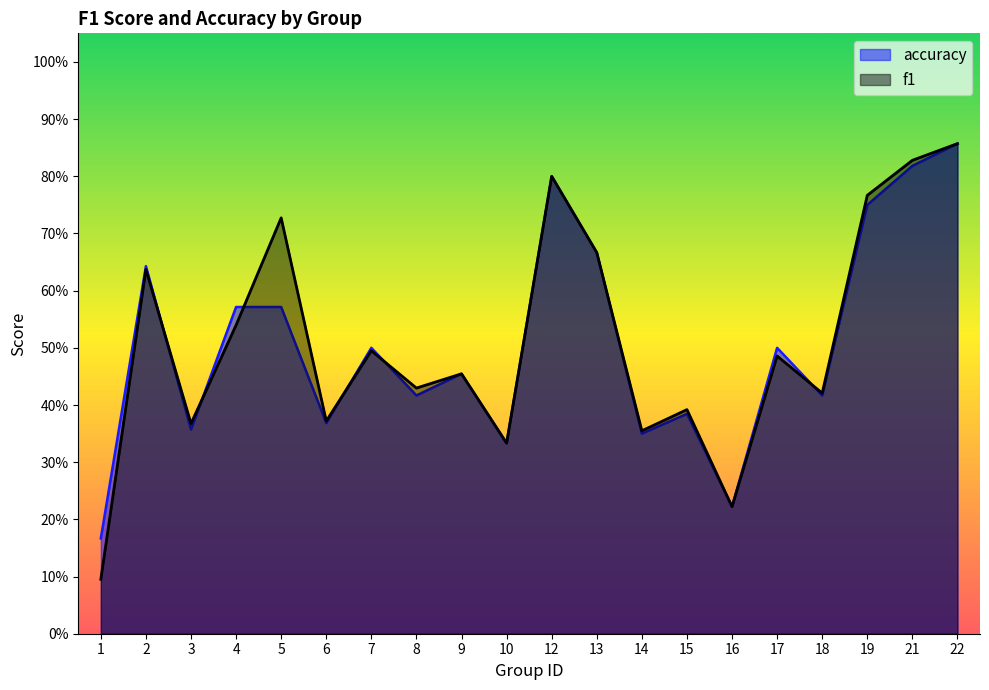

What are all the series names shown in the legend?

accuracy, f1